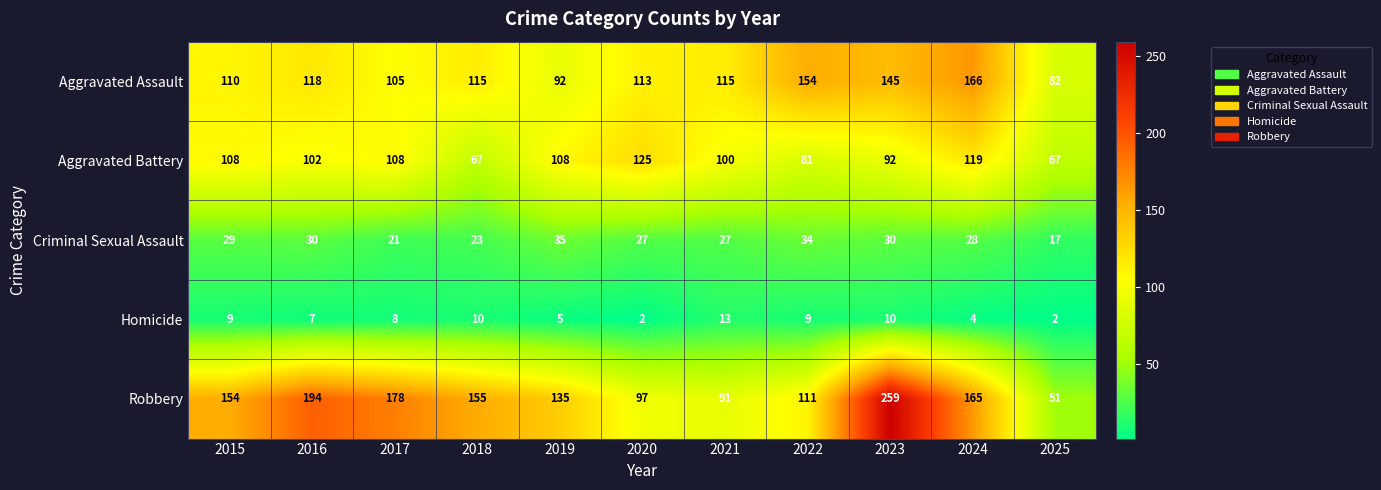

Which series has the widest spread of values?

Robbery